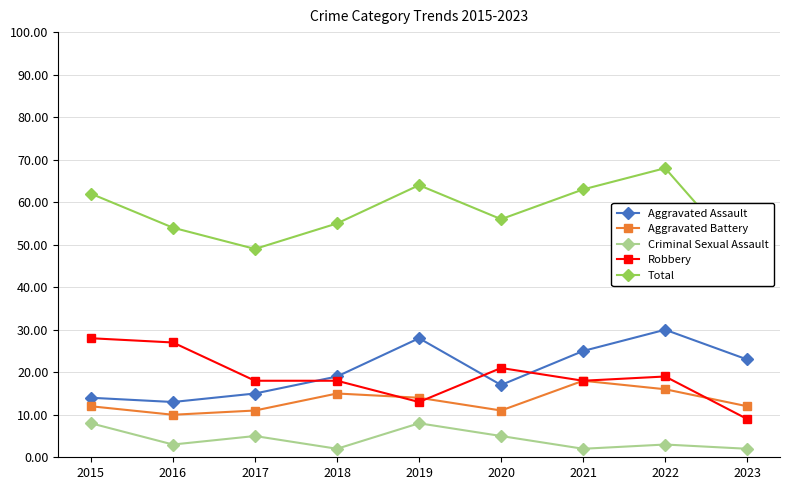

What is the difference between the second highest and minimum values in the Aggravated Assault series?

15